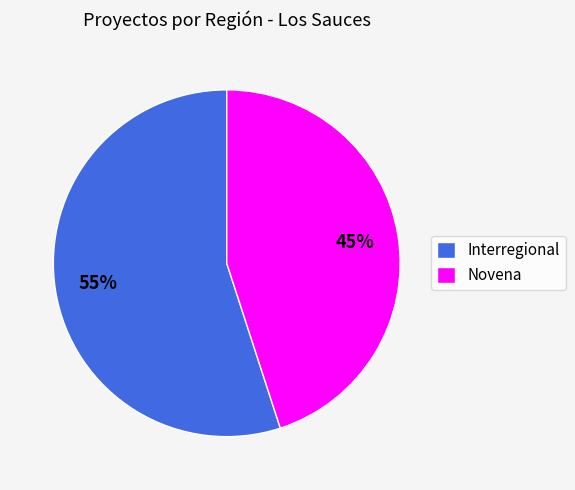

Is it true that Interregional is 44% of the pie?

False